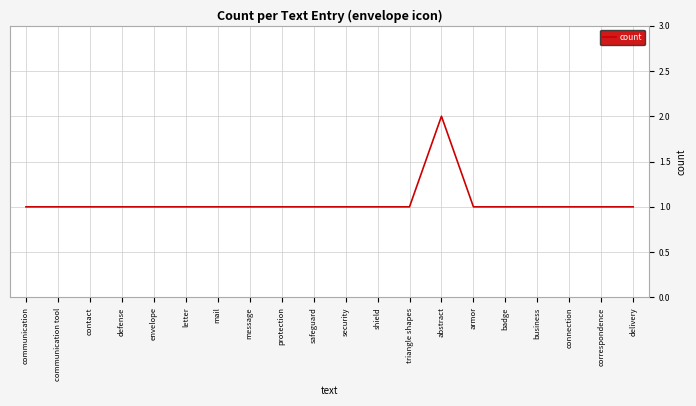

What is the average value?

1